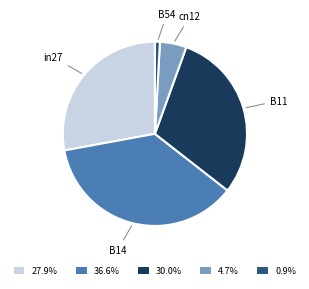

Do 36.6% and 30.0% together represent more than half of the pie?

Yes